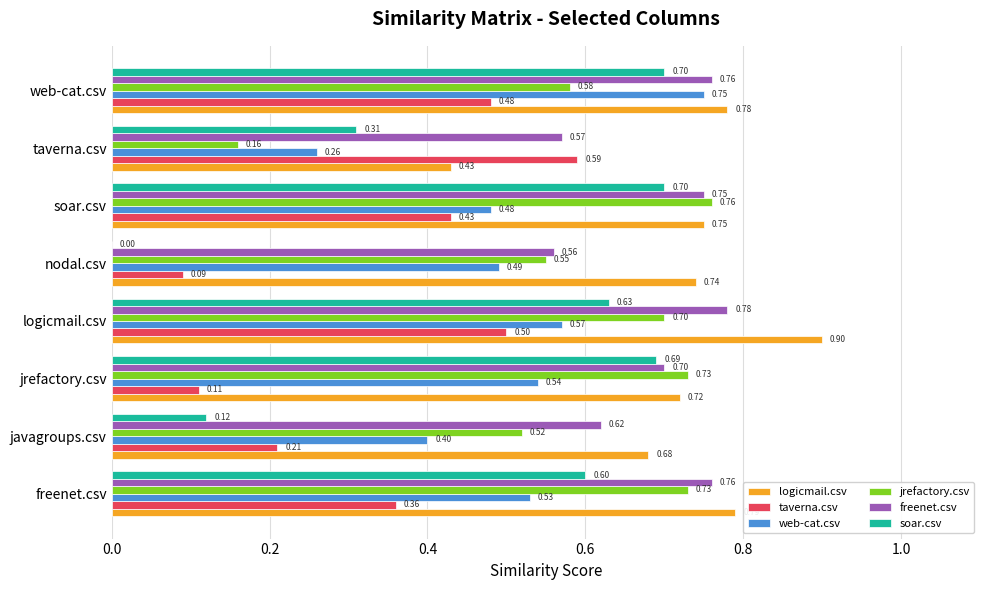

At which label is soar.csv closest to 0?

nodal.csv